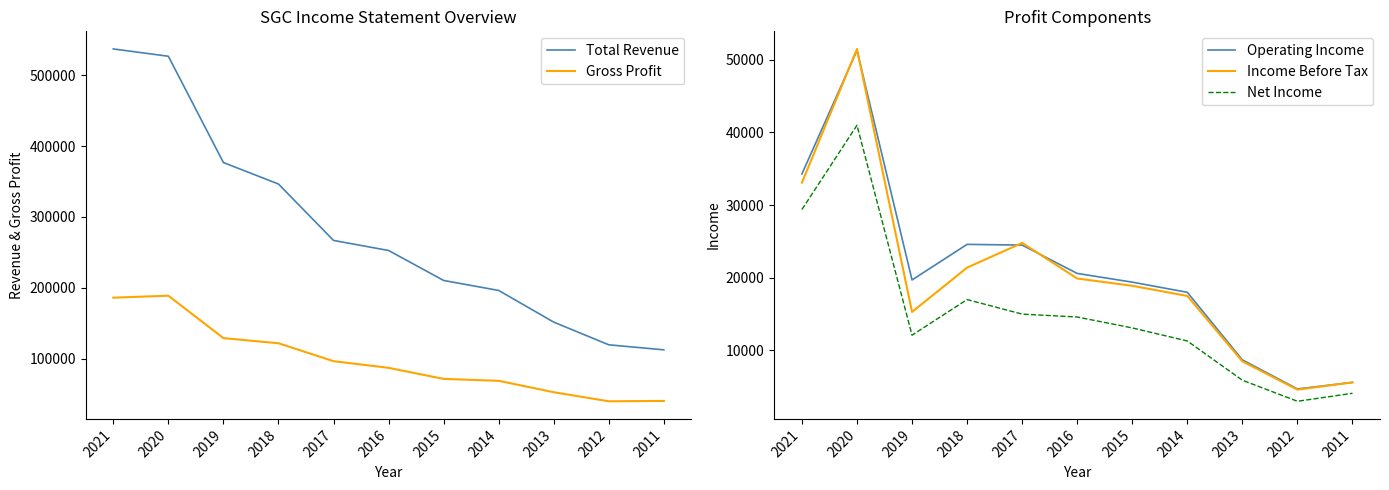

True or false: Net Income and Income Before Tax cross at least once.

False